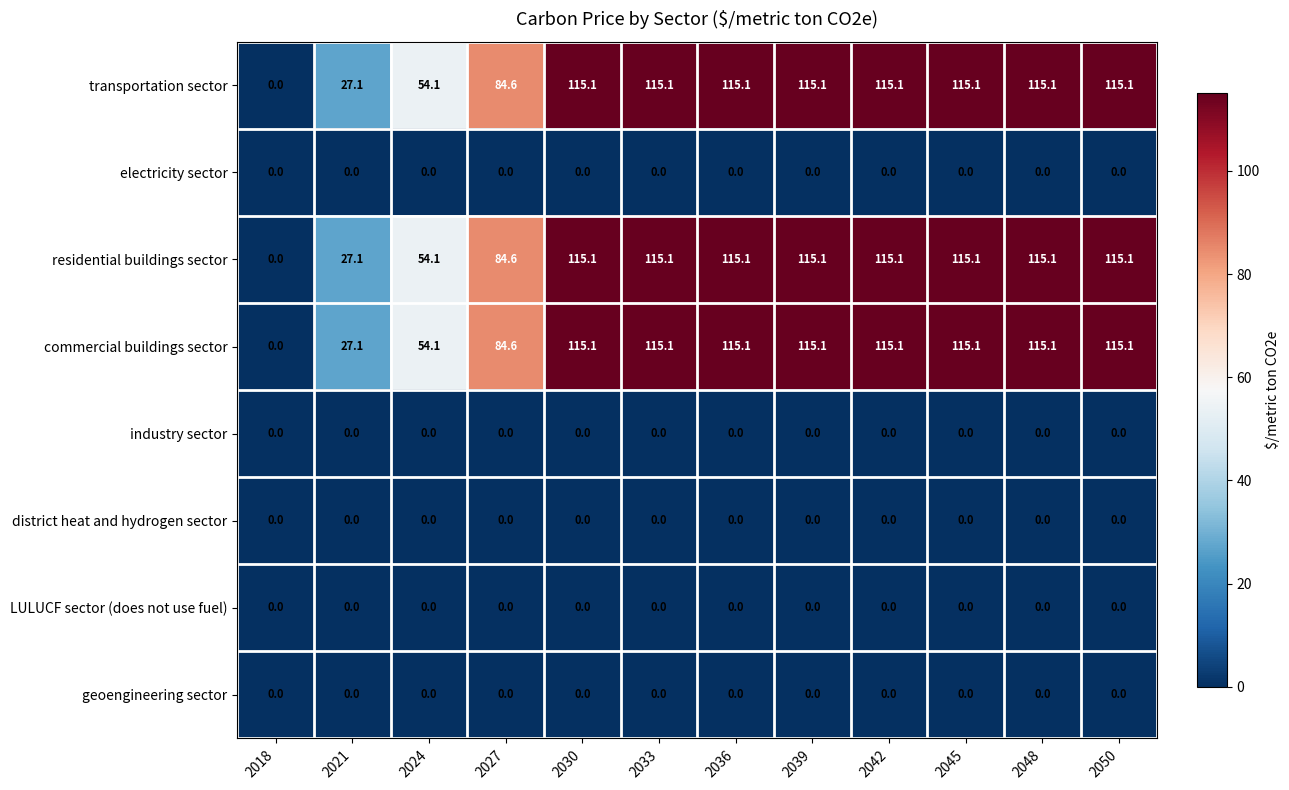

True or false: commercial buildings sector has a value of 27.1 at 2021.

True